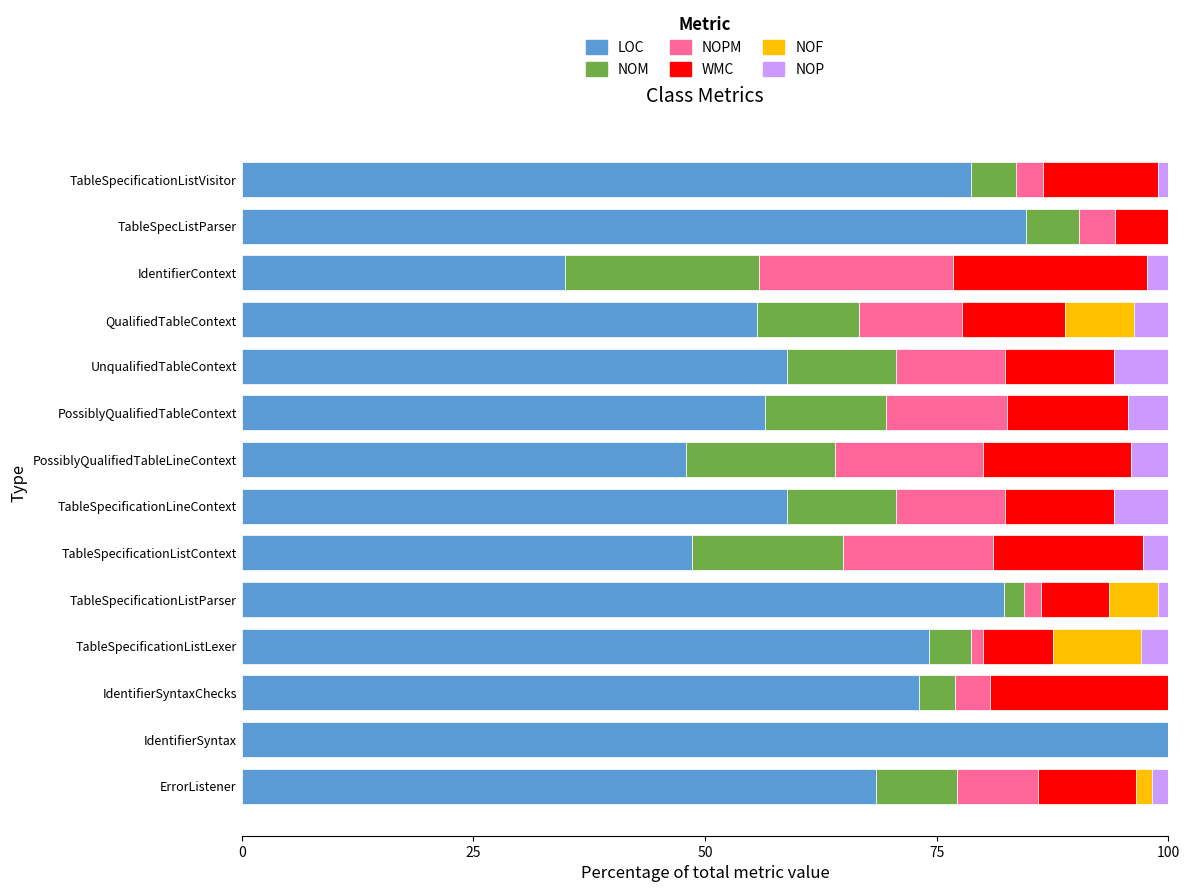

What is the maximum value for LOC?

100.0